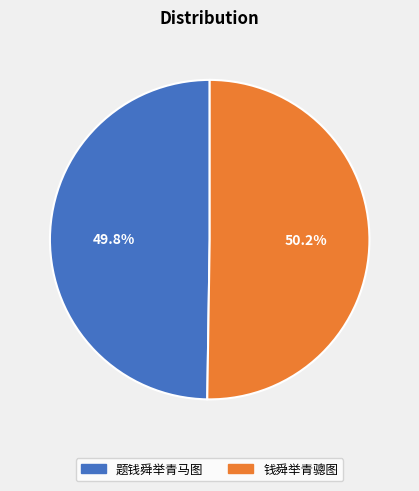

How many segments does this pie chart have?

2